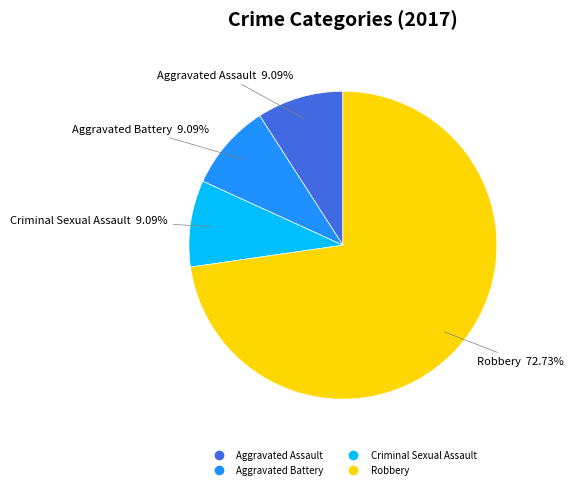

How many slices are in this pie chart?

4